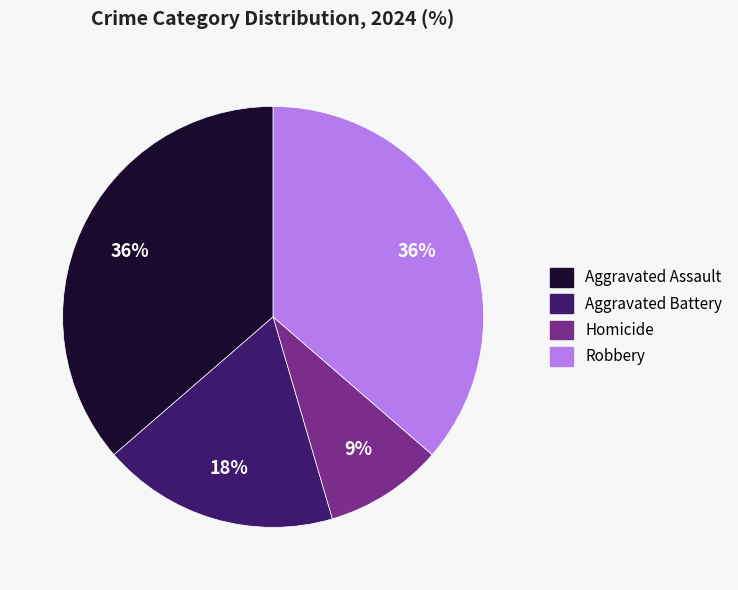

Does Aggravated Battery account for over 50% of the chart?

No